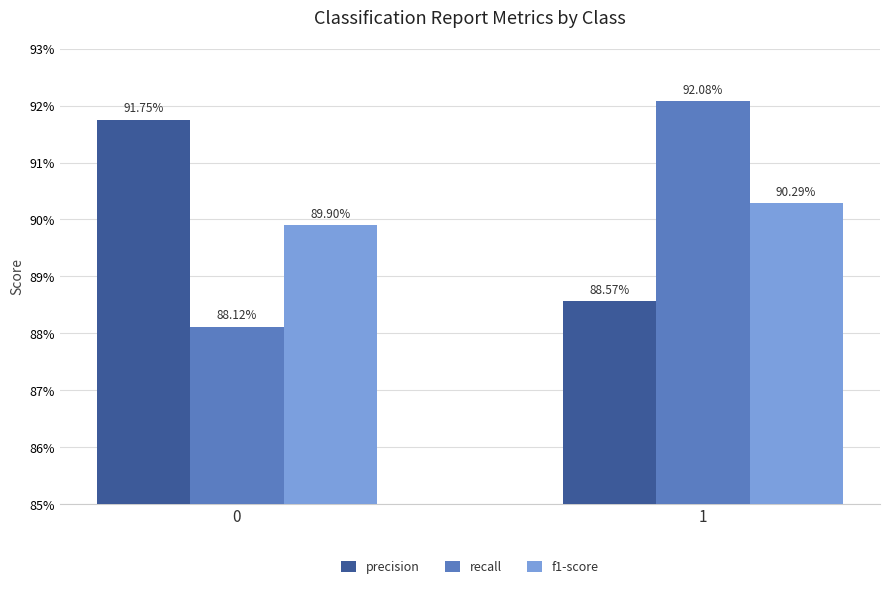

Is the value of f1-score at 0 greater than the value of recall at 0?

Yes